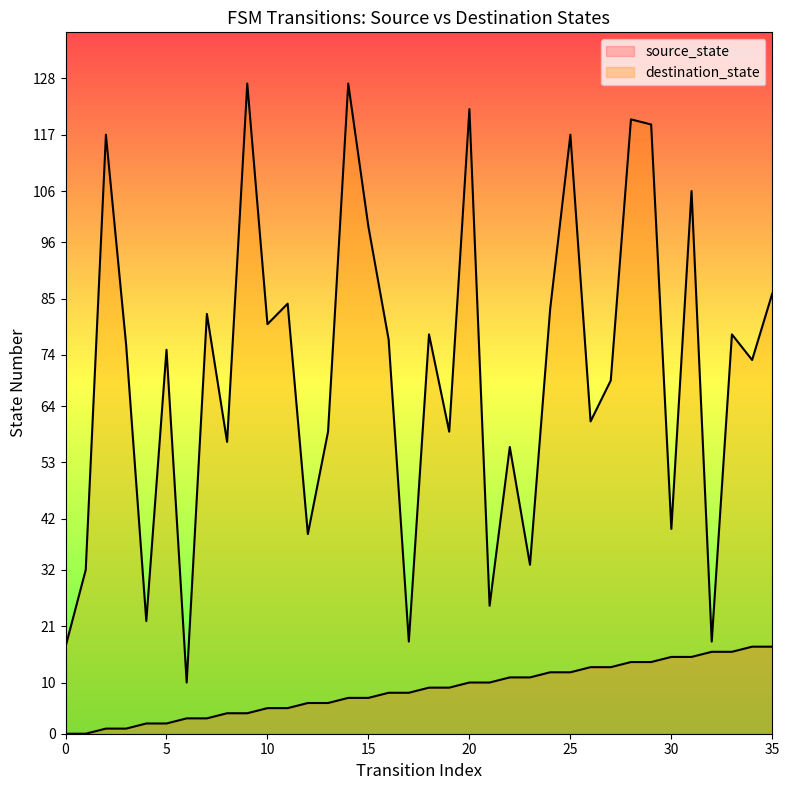

What are all the series names shown in the legend?

source_state, destination_state